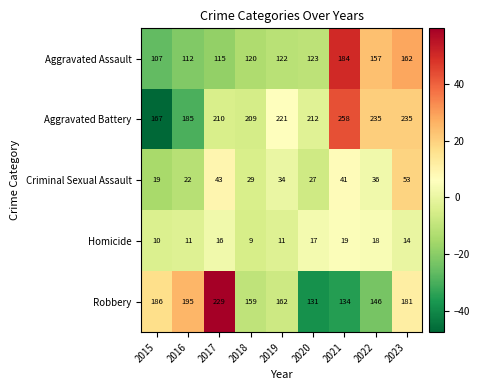

The value of Aggravated Battery at 2016 is 284. True or false?

False